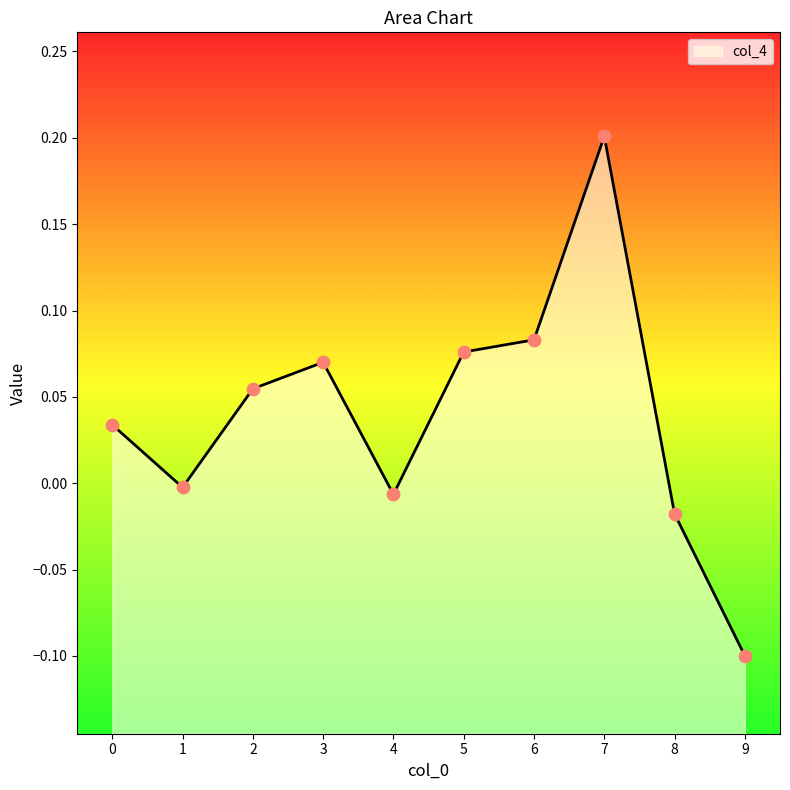

What is the change in value from 1 to 5?

+0.1